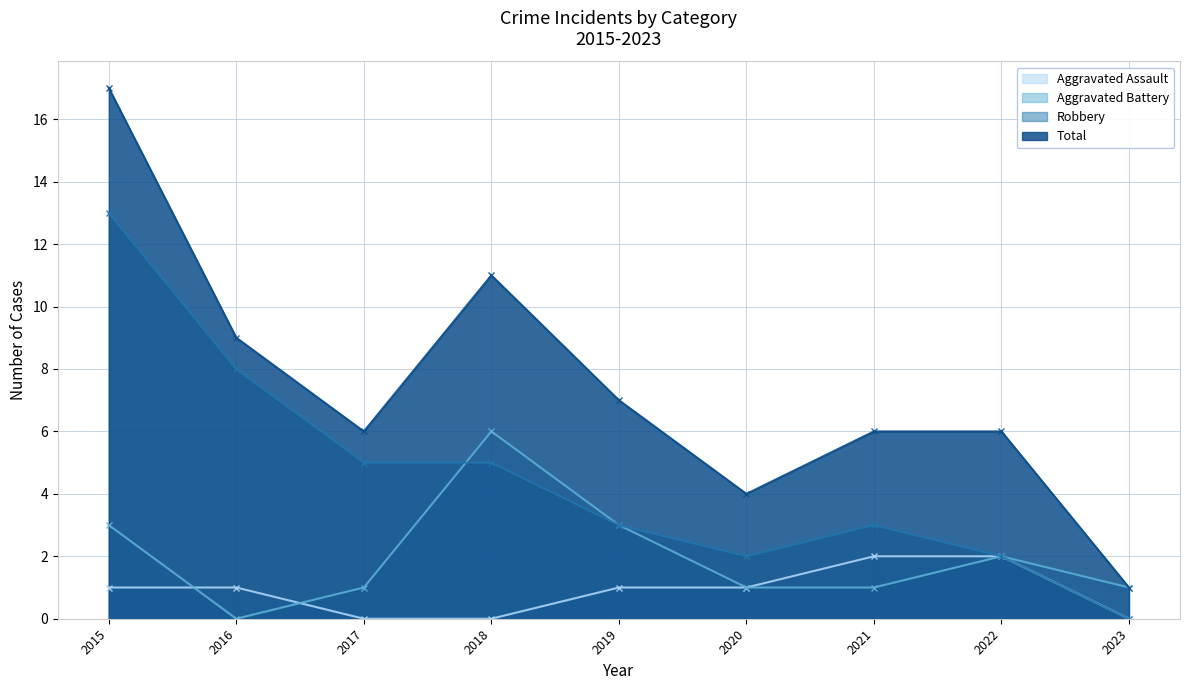

What is the sum of the Aggravated Battery values at 2015 and 2021?

4